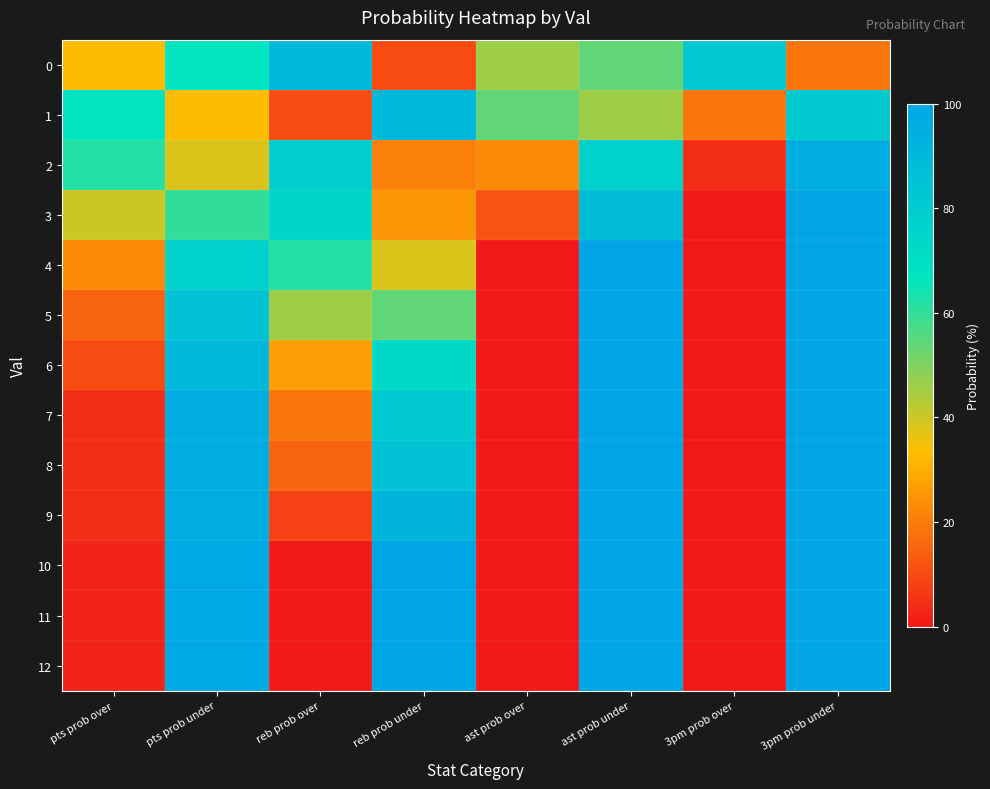

Reading left to right, list all the values displayed in this chart.

0: pts prob over=33	pts prob under=67	reb prob over=90	reb prob under=10	ast prob over=46	ast prob under=54	3pm prob over=81	3pm prob under=19
1: pts prob over=67	pts prob under=33	reb prob over=10	reb prob under=90	ast prob over=54	ast prob under=46	3pm prob over=19	3pm prob under=81
2: pts prob over=62	pts prob under=38	reb prob over=79	reb prob under=21	ast prob over=23	ast prob under=77	3pm prob over=4	3pm prob under=96
3: pts prob over=40	pts prob under=60	reb prob over=75	reb prob under=25	ast prob over=12	ast prob under=88	3pm prob over=0	3pm prob under=100
4: pts prob over=23	pts prob under=77	reb prob over=62	reb prob under=38	ast prob over=0	ast prob under=100	3pm prob over=0	3pm prob under=100
5: pts prob over=15	pts prob under=85	reb prob over=46	reb prob under=54	ast prob over=0	ast prob under=100	3pm prob over=0	3pm prob under=100
6: pts prob over=10	pts prob under=90	reb prob over=27	reb prob under=73	ast prob over=0	ast prob under=100	3pm prob over=0	3pm prob under=100
7: pts prob over=4	pts prob under=96	reb prob over=19	reb prob under=81	ast prob over=0	ast prob under=100	3pm prob over=0	3pm prob under=100
8: pts prob over=4	pts prob under=96	reb prob over=15	reb prob under=85	ast prob over=0	ast prob under=100	3pm prob over=0	3pm prob under=100
9: pts prob over=4	pts prob under=96	reb prob over=8	reb prob under=92	ast prob over=0	ast prob under=100	3pm prob over=0	3pm prob under=100
10: pts prob over=2	pts prob under=98	reb prob over=0	reb prob under=100	ast prob over=0	ast prob under=100	3pm prob over=0	3pm prob under=100
11: pts prob over=2	pts prob under=98	reb prob over=0	reb prob under=100	ast prob over=0	ast prob under=100	3pm prob over=0	3pm prob under=100
12: pts prob over=2	pts prob under=98	reb prob over=0	reb prob under=100	ast prob over=0	ast prob under=100	3pm prob over=0	3pm prob under=100